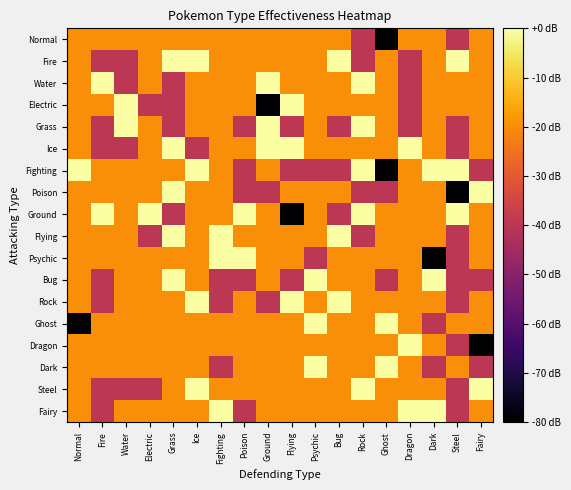

Which series changed the most between Fire and Grass?

Fire